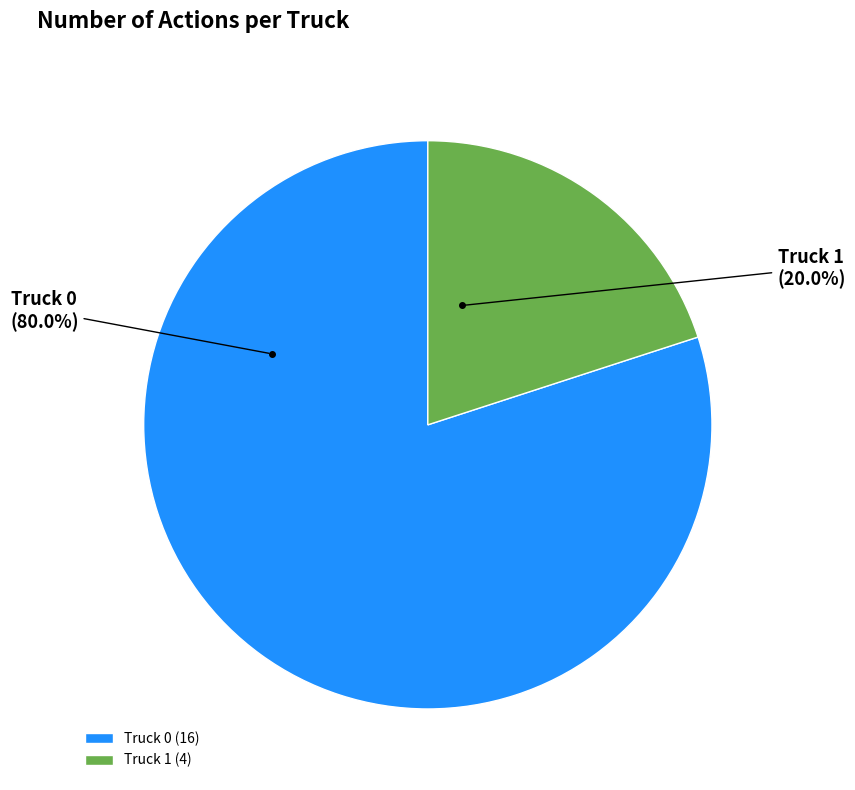

Which has a higher value, Truck 0 (16) or Truck 1 (4)?

Truck 0 (16)